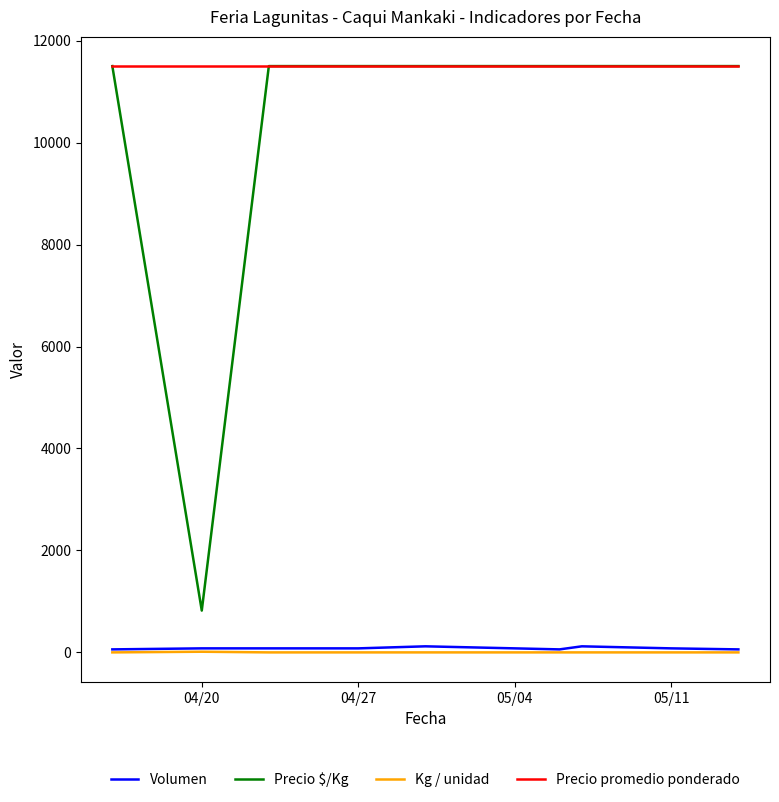

Does the chart display data point markers on the line(s)?

No